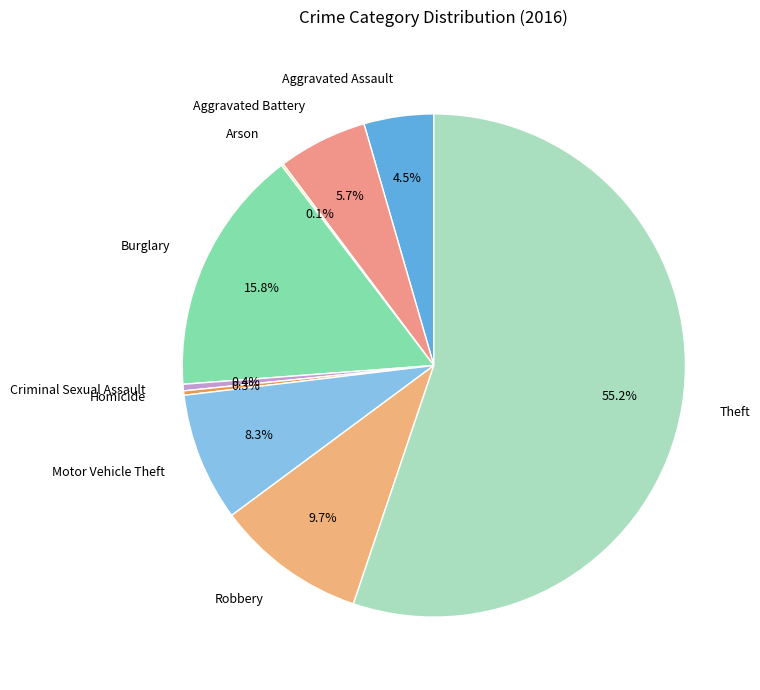

Does Theft represent more than half of the total?

Yes